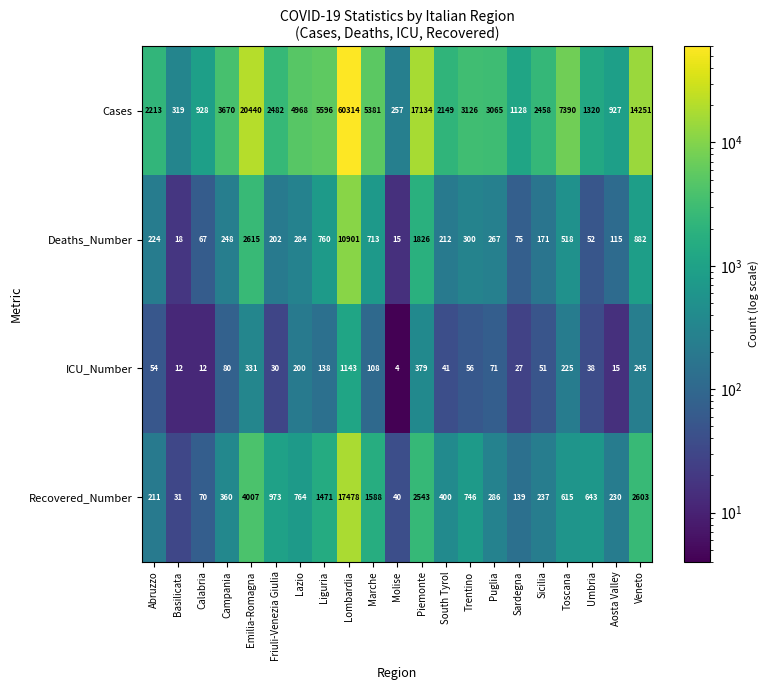

What is the minimum value shown in the chart?

4